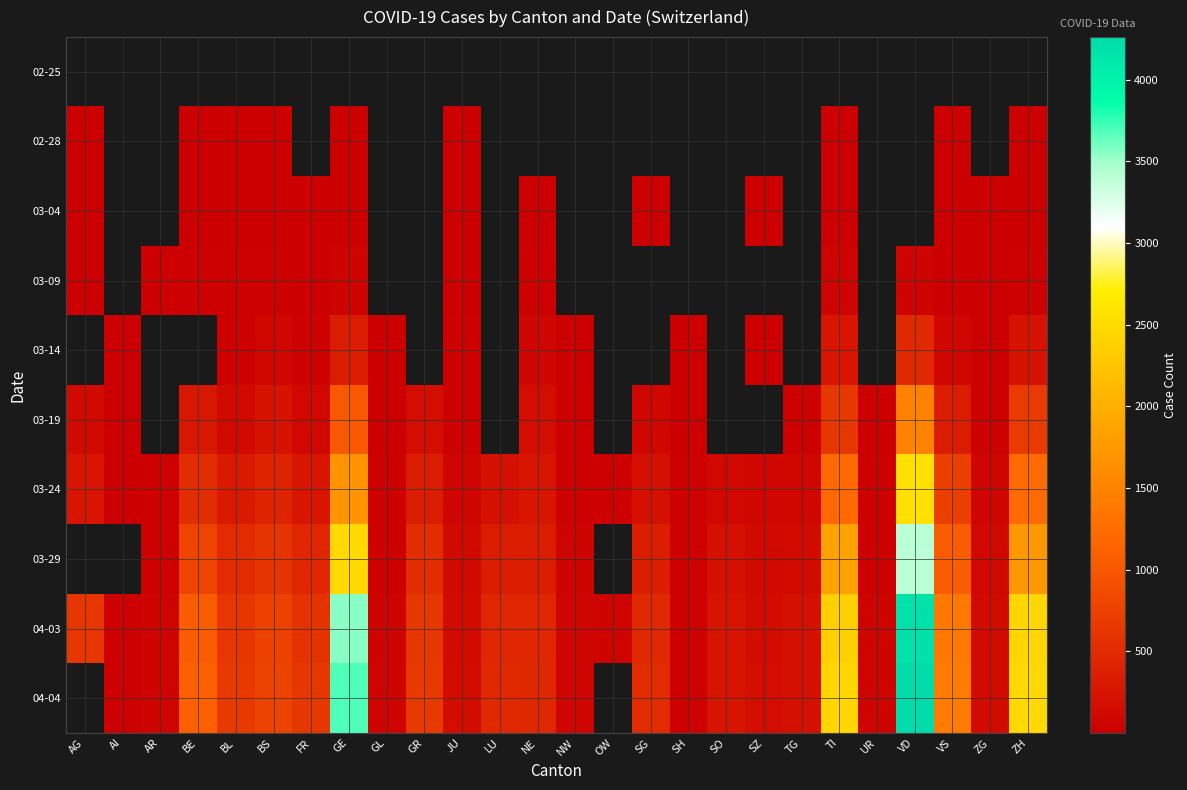

Between GE and VS, which is larger?

VS